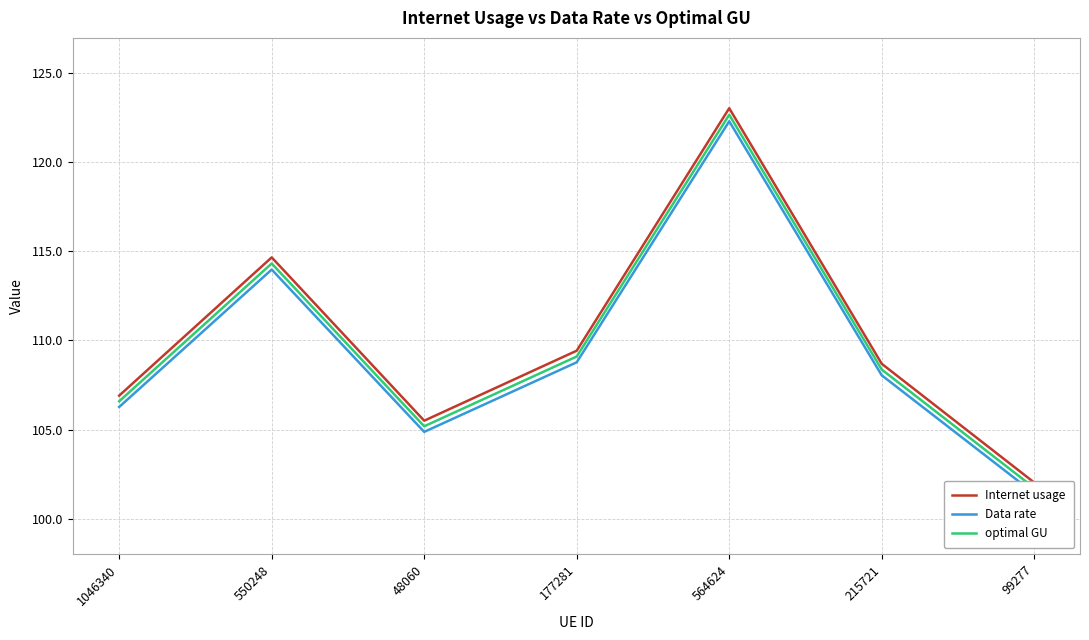

How many data points does each series have?

7